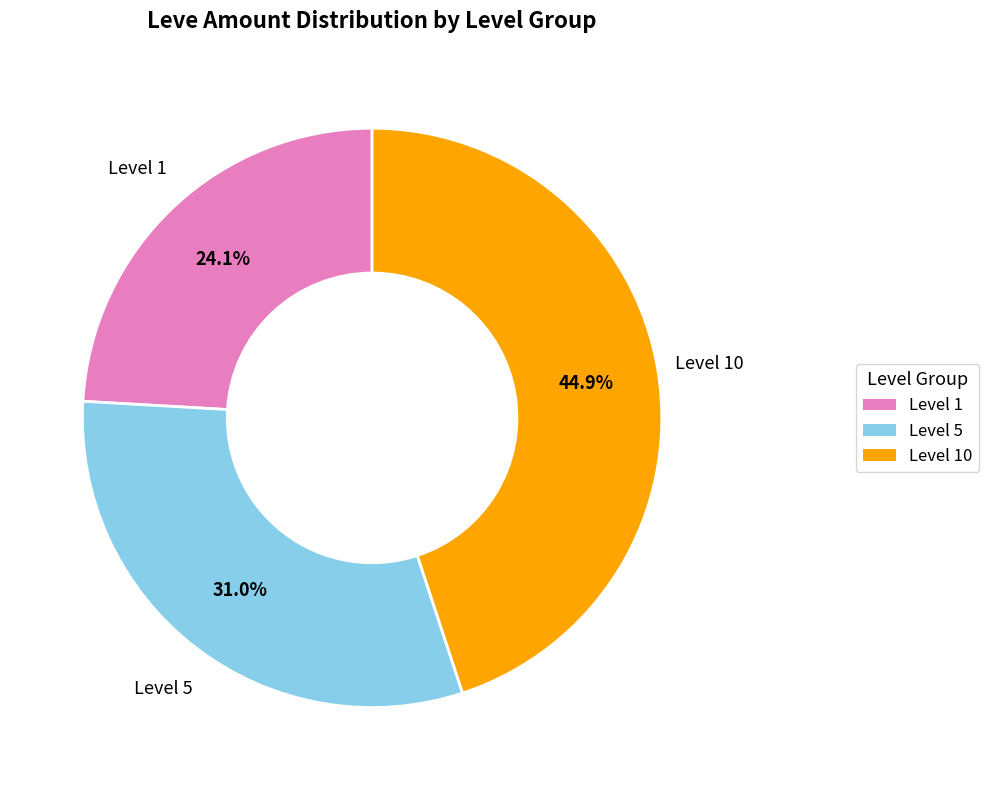

How many slices are in this pie chart?

3